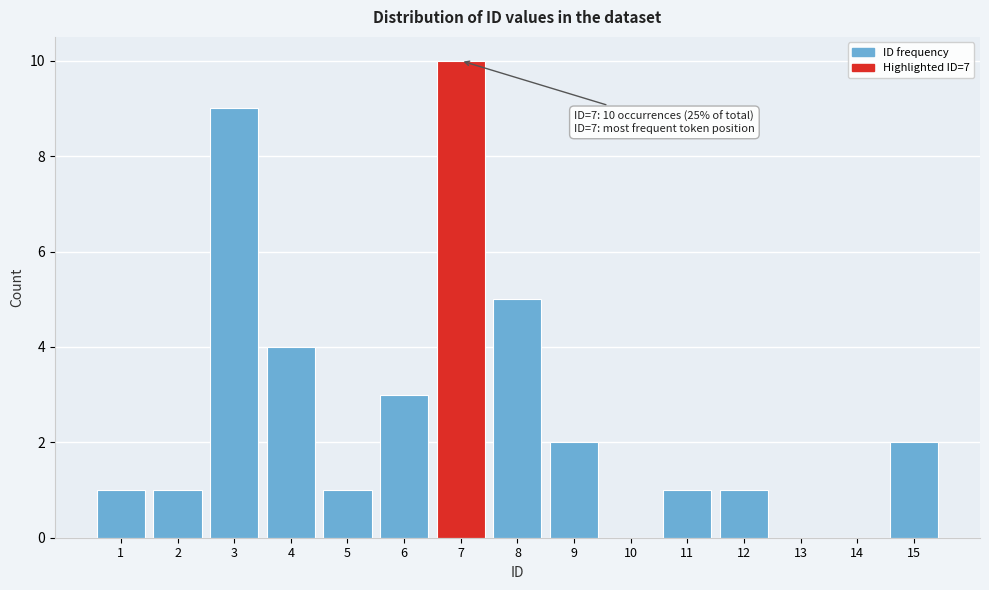

Reading left to right, transcribe all the data shown in this chart.

1=1	2=1	3=9	4=4	5=1	6=3	7=10	8=5	9=2	10=0	11=1	12=1	13=0	14=0	15=2